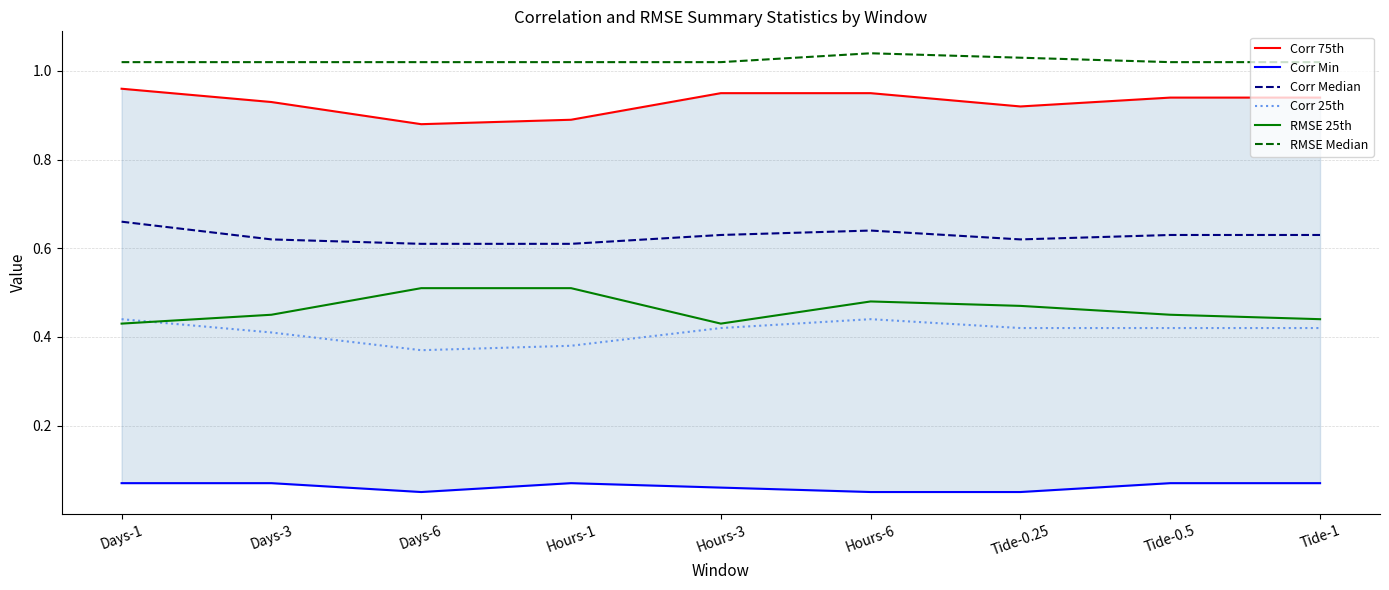

True or false: Corr 25th has a value of 0.4 at Days-6.

True